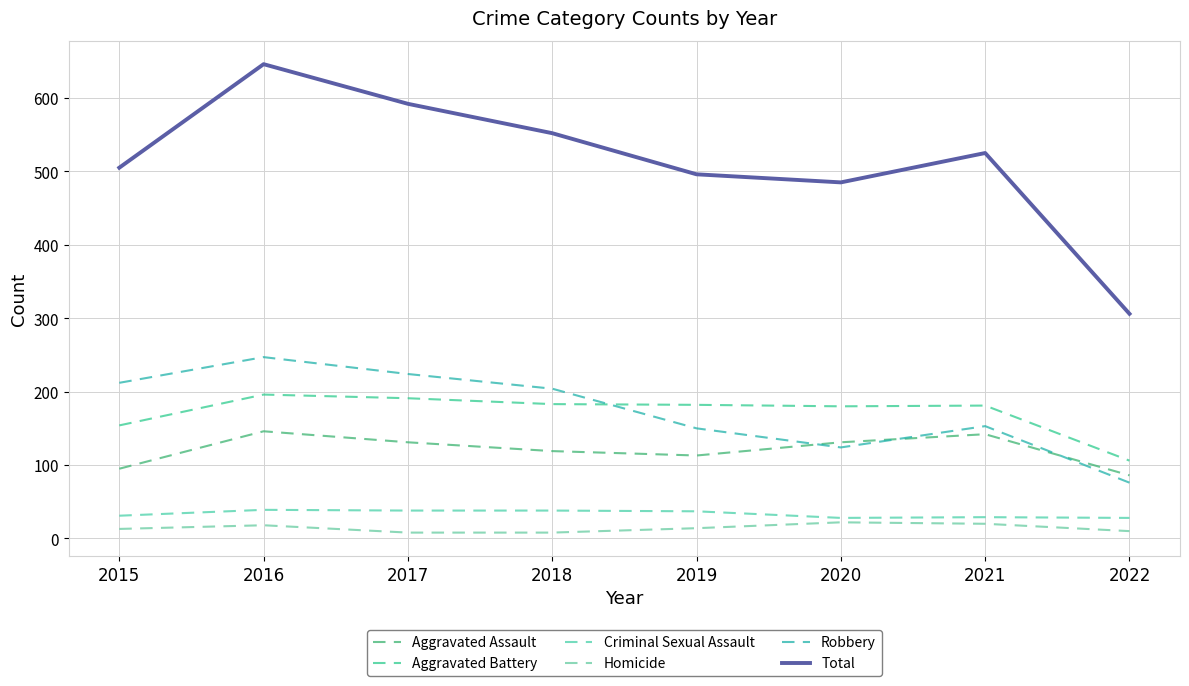

How many lines are shown in the chart?

6